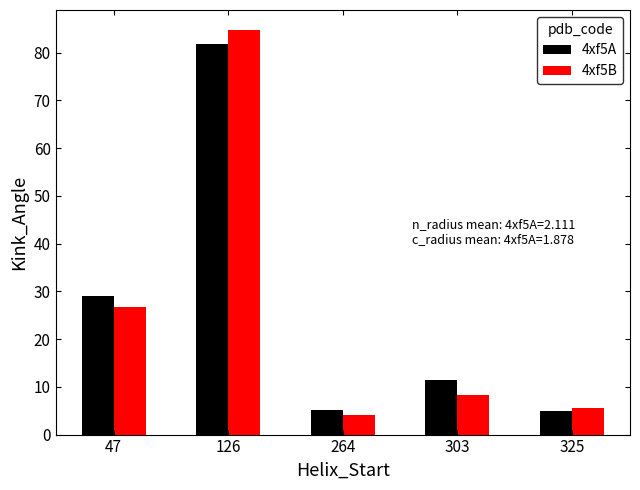

What is the difference between the second highest and second lowest values in the 4xf5A series?

23.8